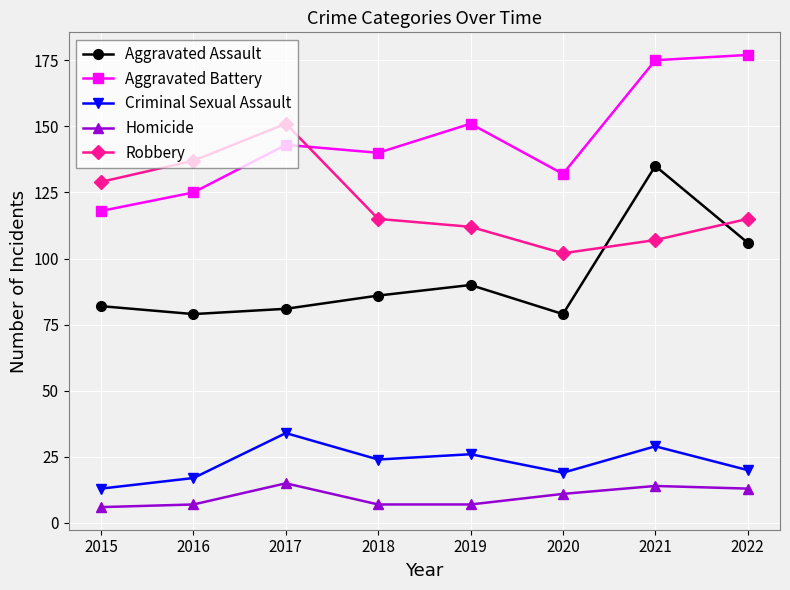

Read the Robbery value at 2022.

115